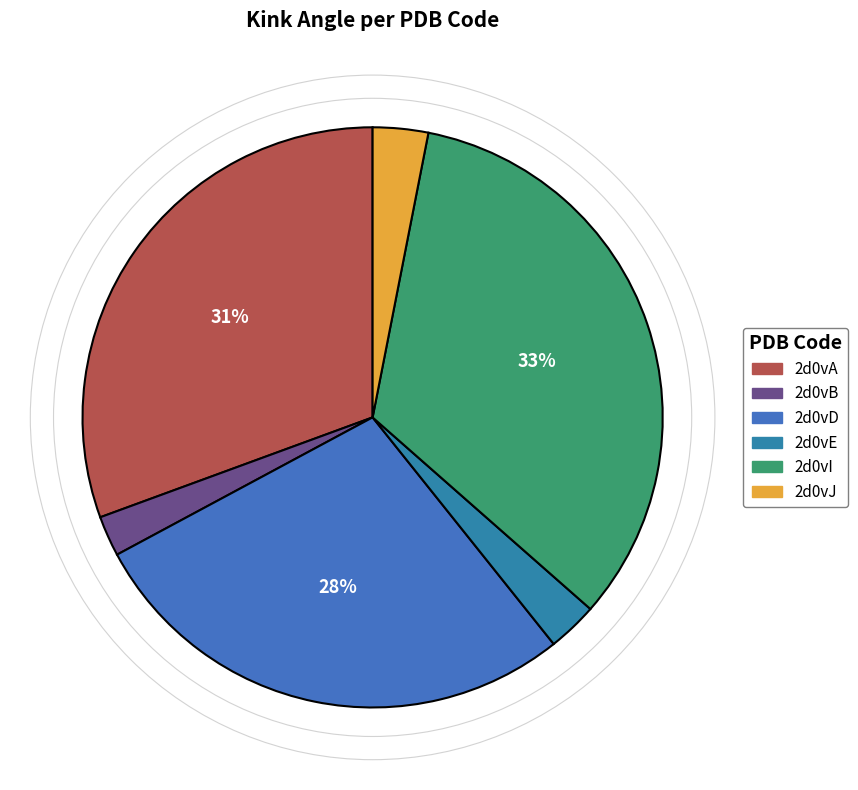

To the nearest percent, what is the difference between the largest and smallest slice percentages?

31%